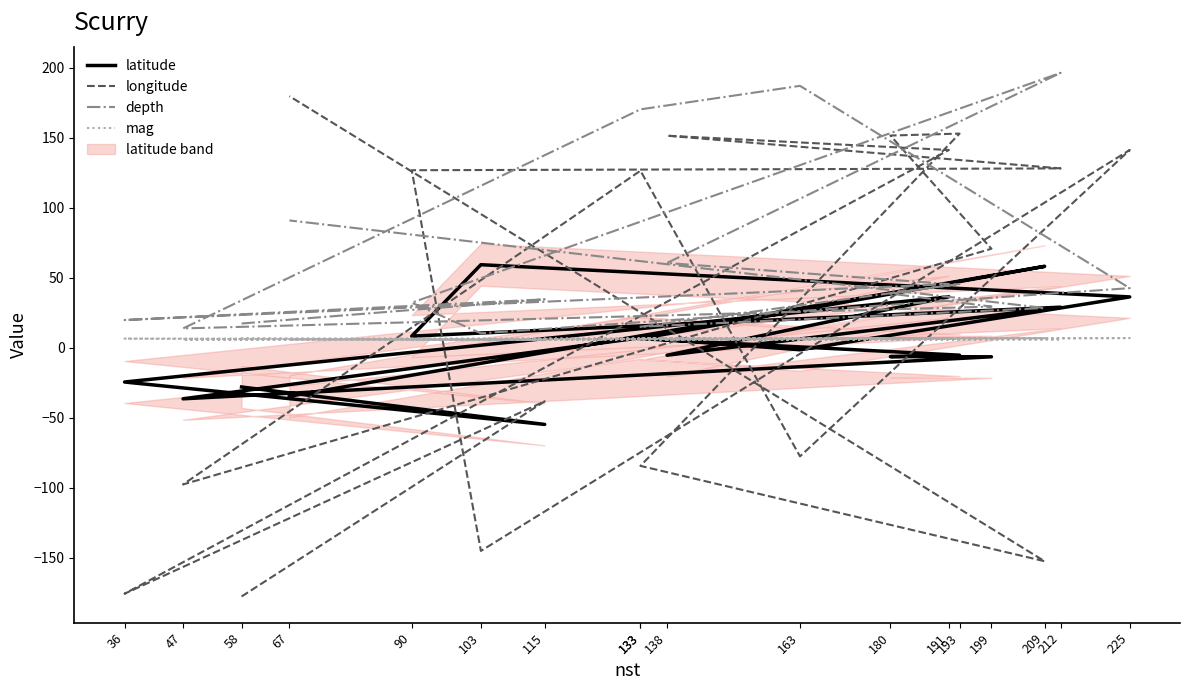

What is the difference between the maximum and second lowest values in the depth series?

182.7